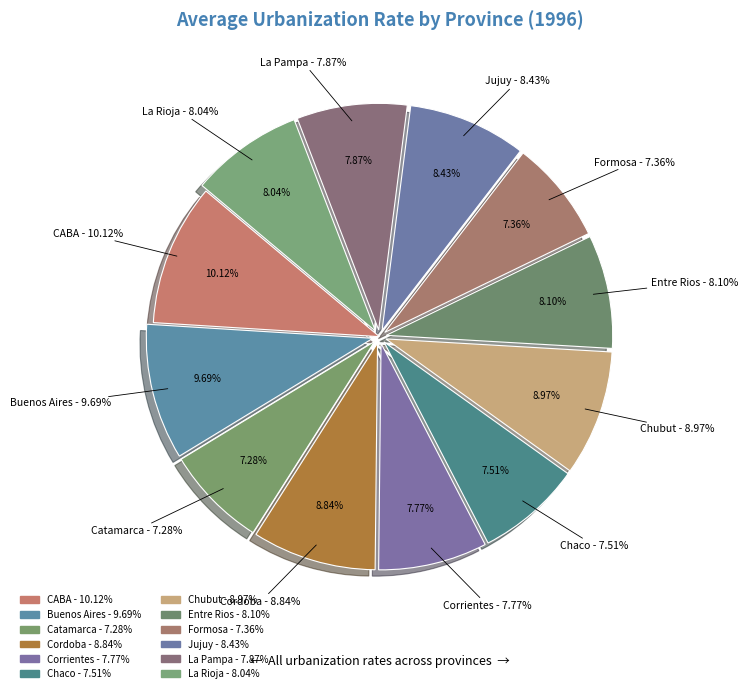

How much of the chart is everything except Catamarca?

92.7%